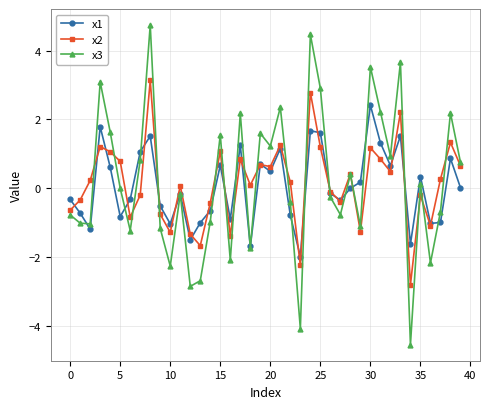

What is the sum of all x2 values?

5.6